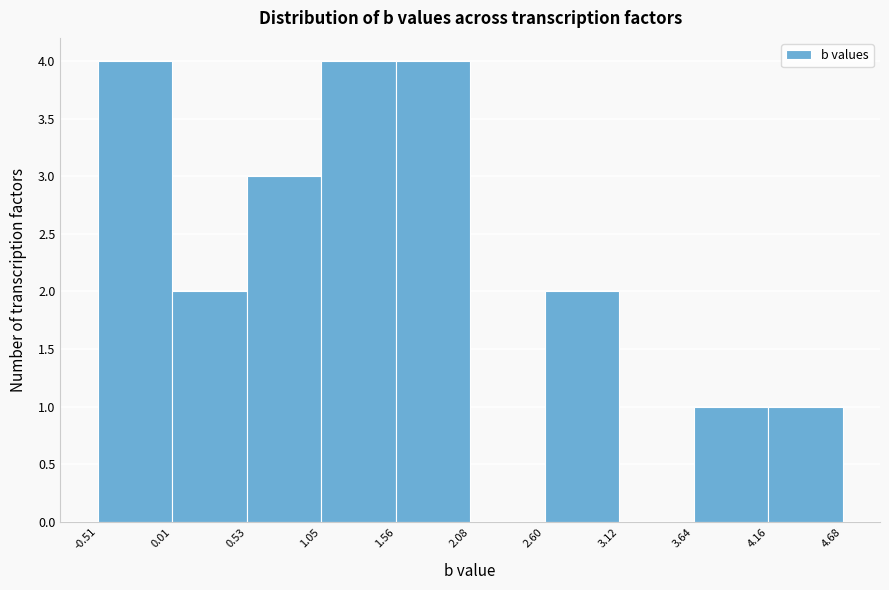

How tall is the bar that spans 0.53 to 1.05 on the x-axis? The values are not printed on the chart, so give them approximately, as read against the axis.

3